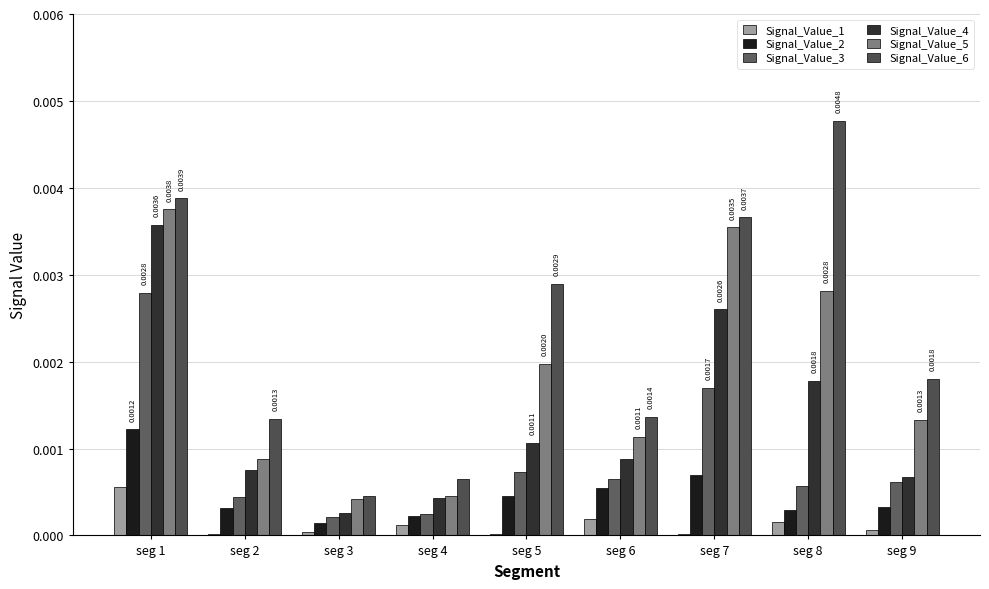

Are the bars grouped side by side (vs. stacked)?

Yes